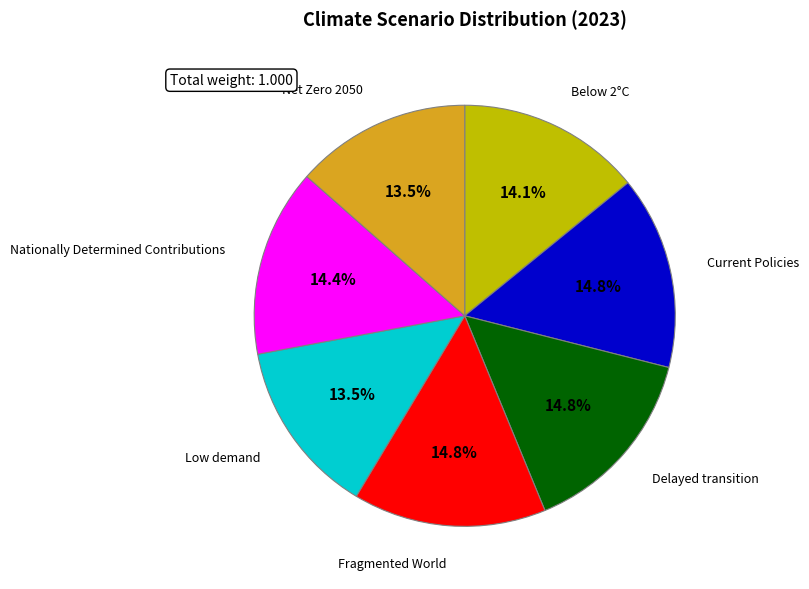

Does any single category account for the majority?

No